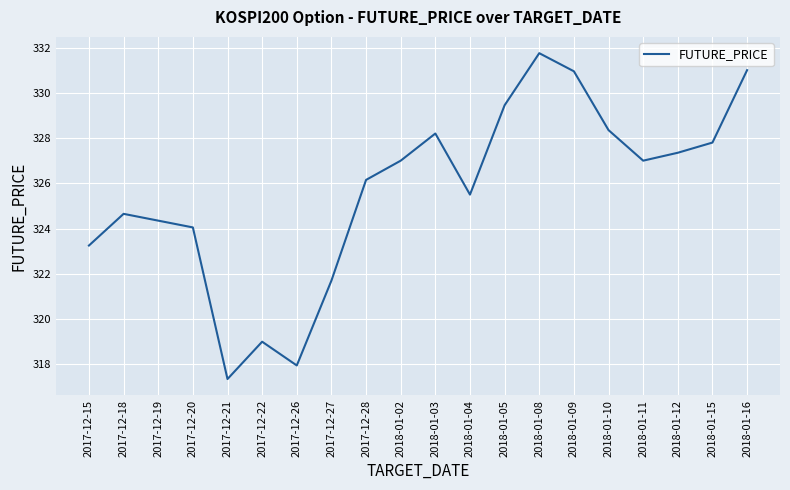

What is the sum of all values?

6512.8